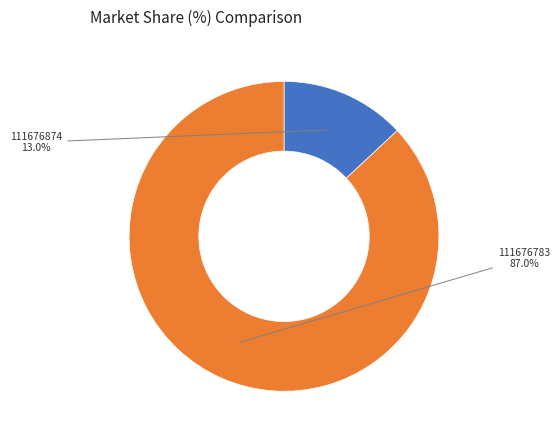

What percentage is the 111676783 slice, to the nearest percent?

87%